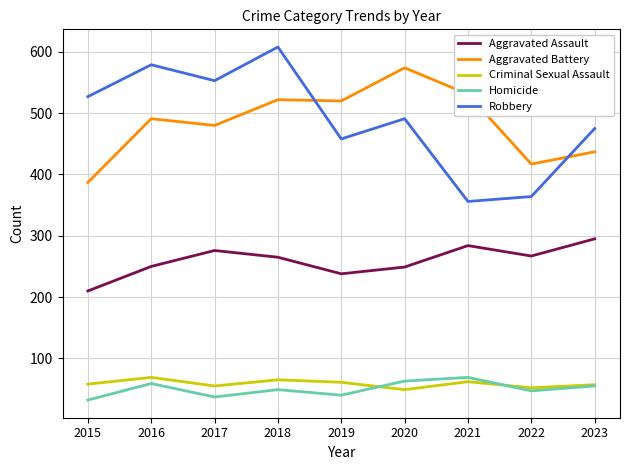

What is the spread (max minus min) of values at 2019?

480